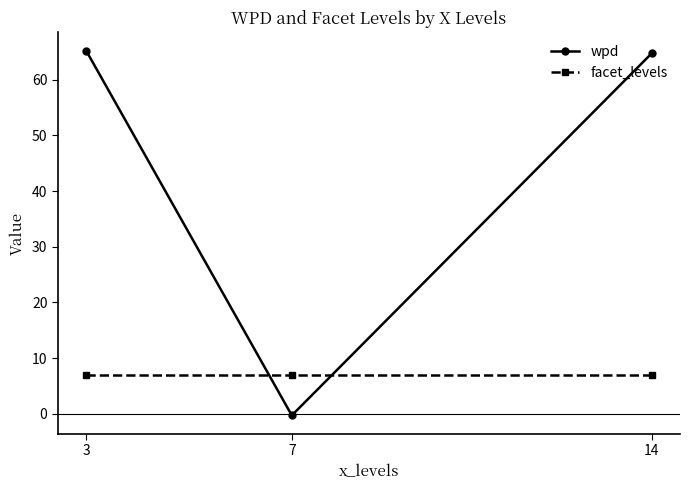

List the series in order of their peak value, highest first.

wpd, facet_levels